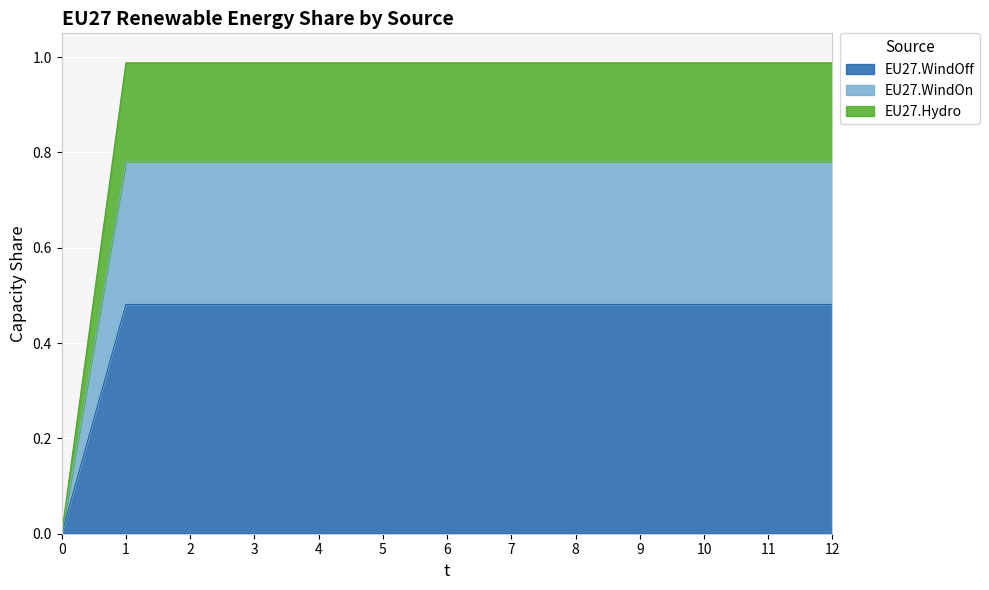

Between 2 and 12, which is larger?

2